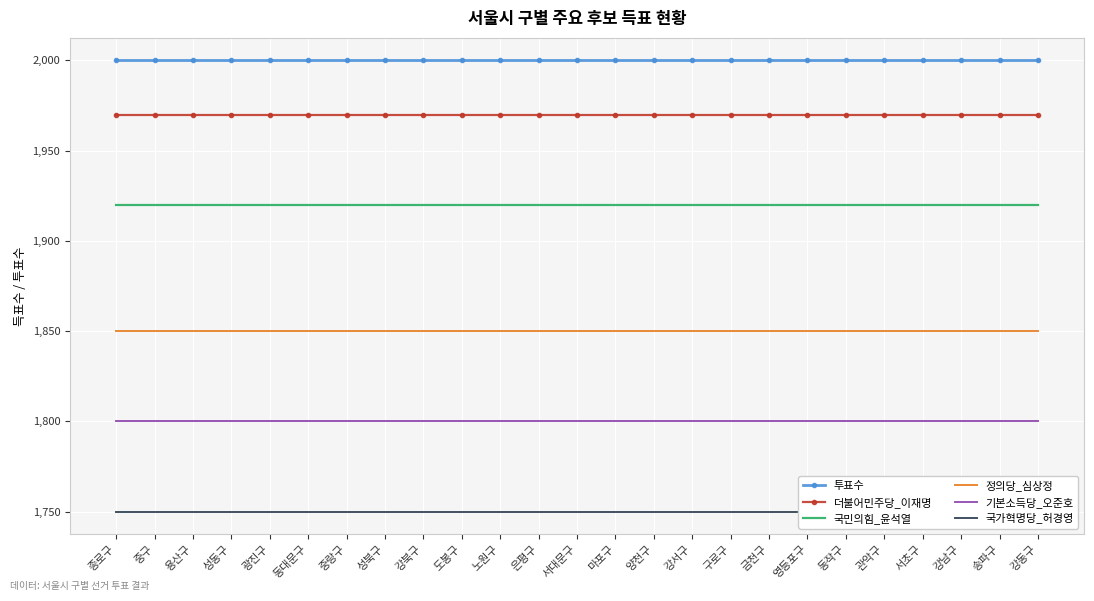

Is it true that 국민의힘_윤석열 equals 1920 at 강남구?

True